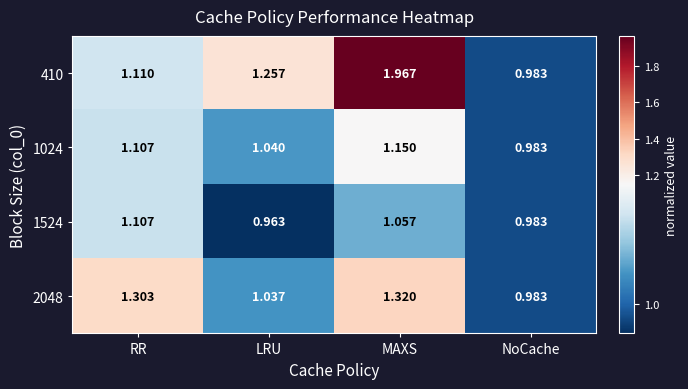

Where does the 1524 series first go above 1?

RR